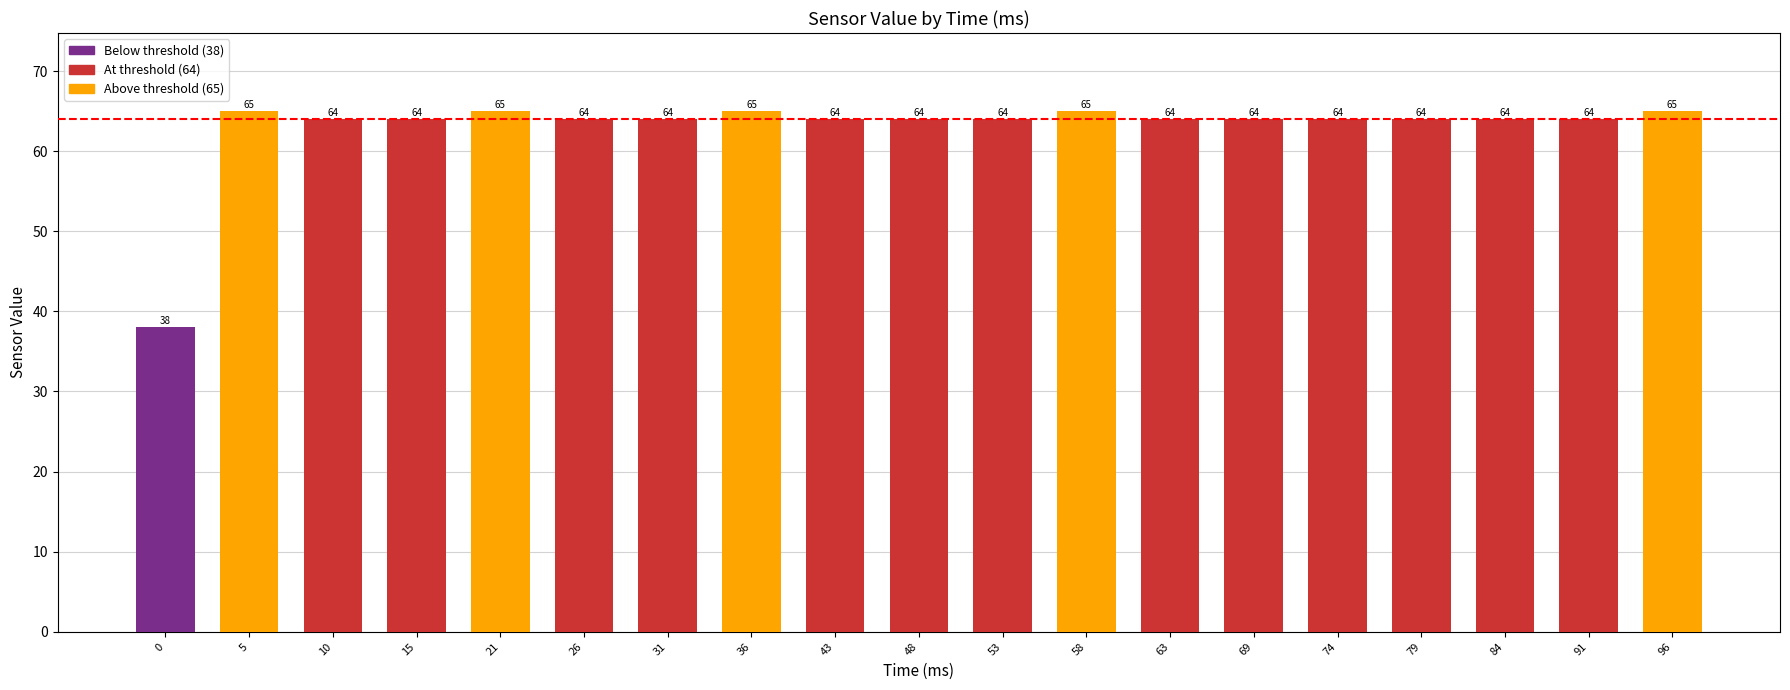

What is the average value?

63